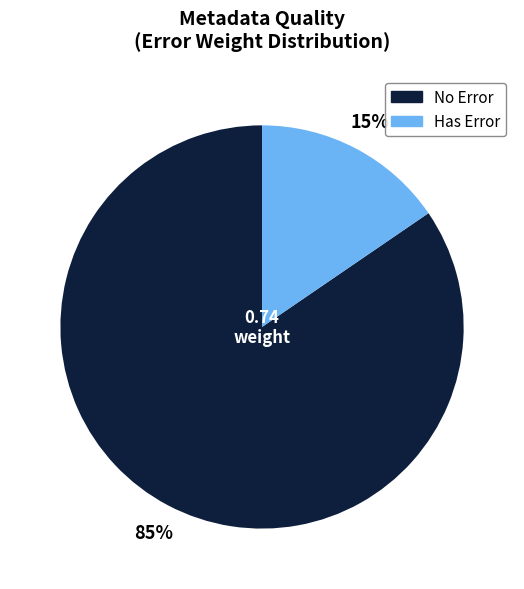

To the nearest percent, what is the average slice percentage?

50%